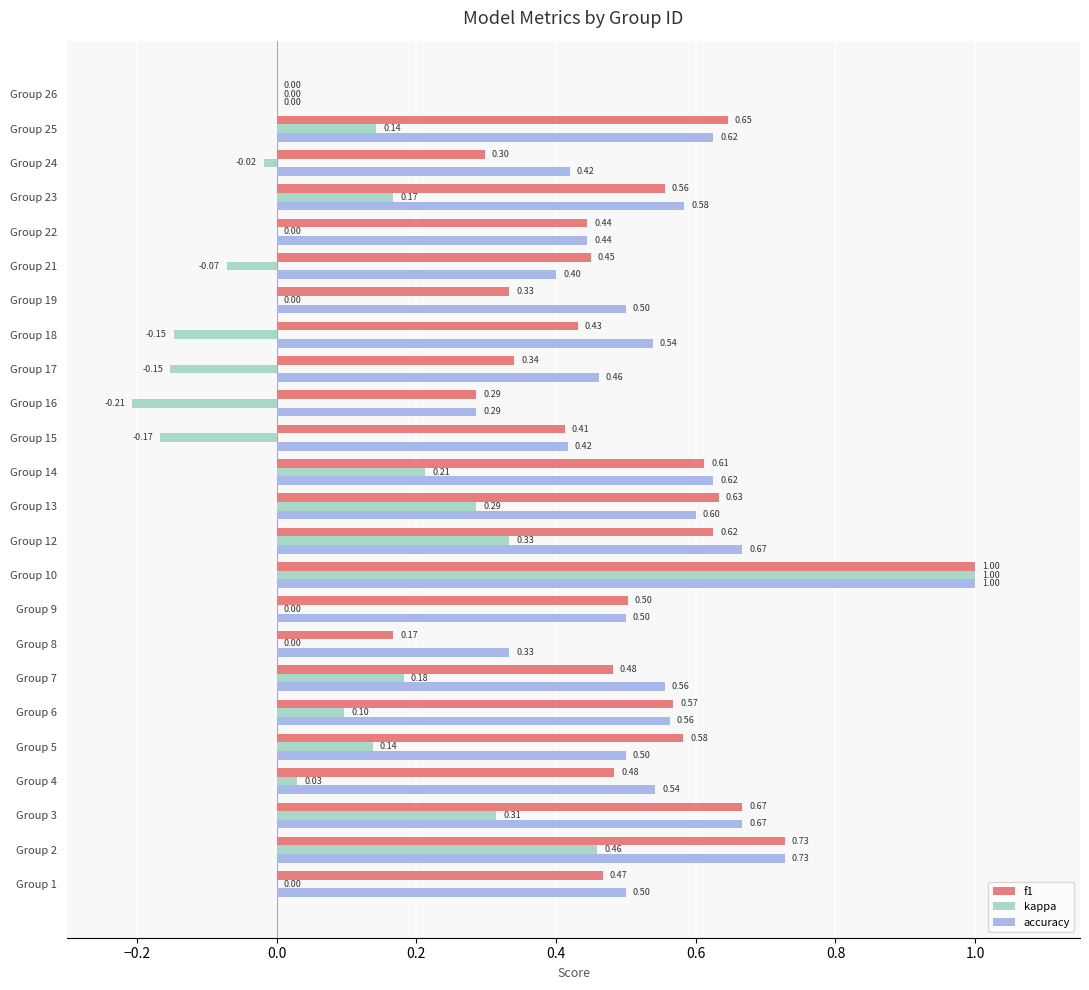

Which series changed the most between Group 12 and Group 22?

kappa